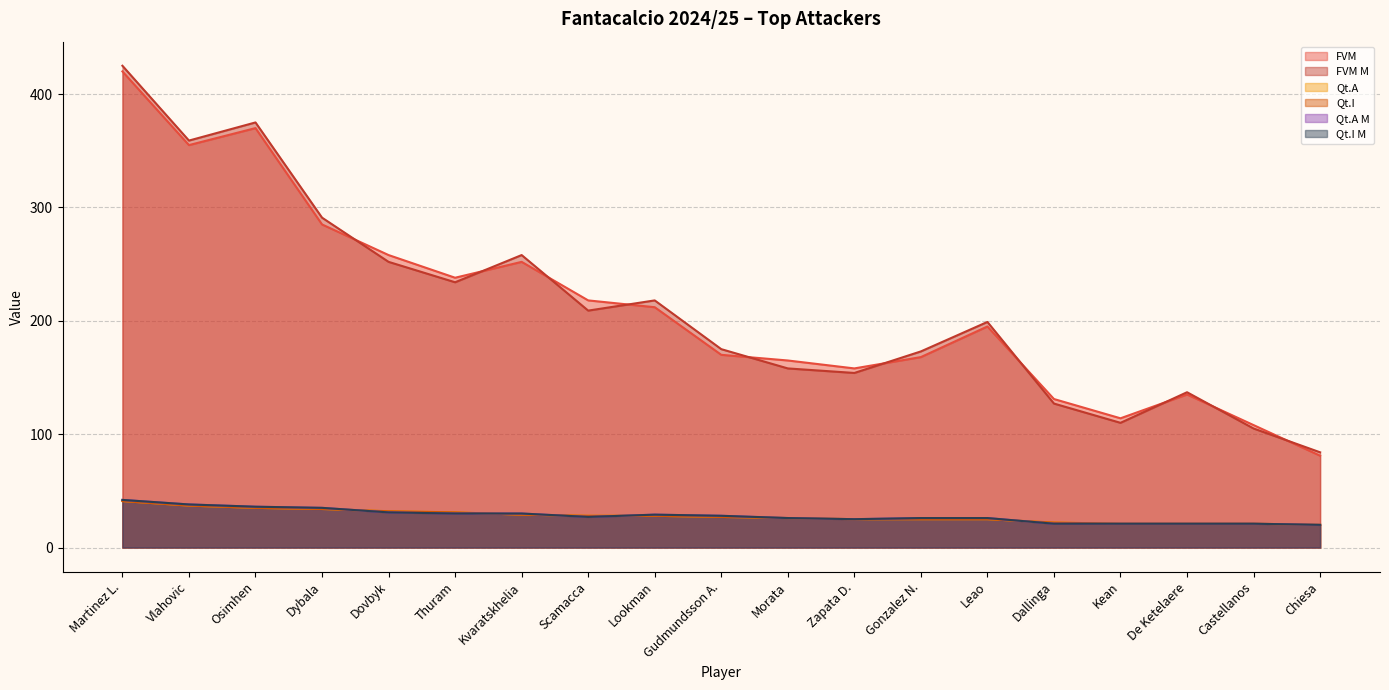

Which series changed the most between Gonzalez N. and Castellanos?

FVM M